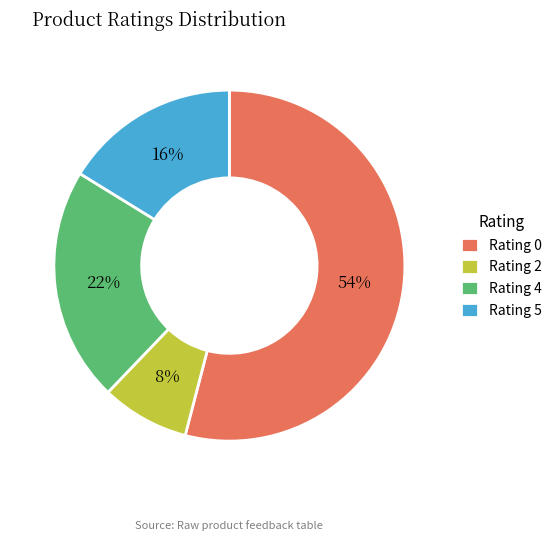

To the nearest percent, what percentage of the pie is Rating 0?

54%